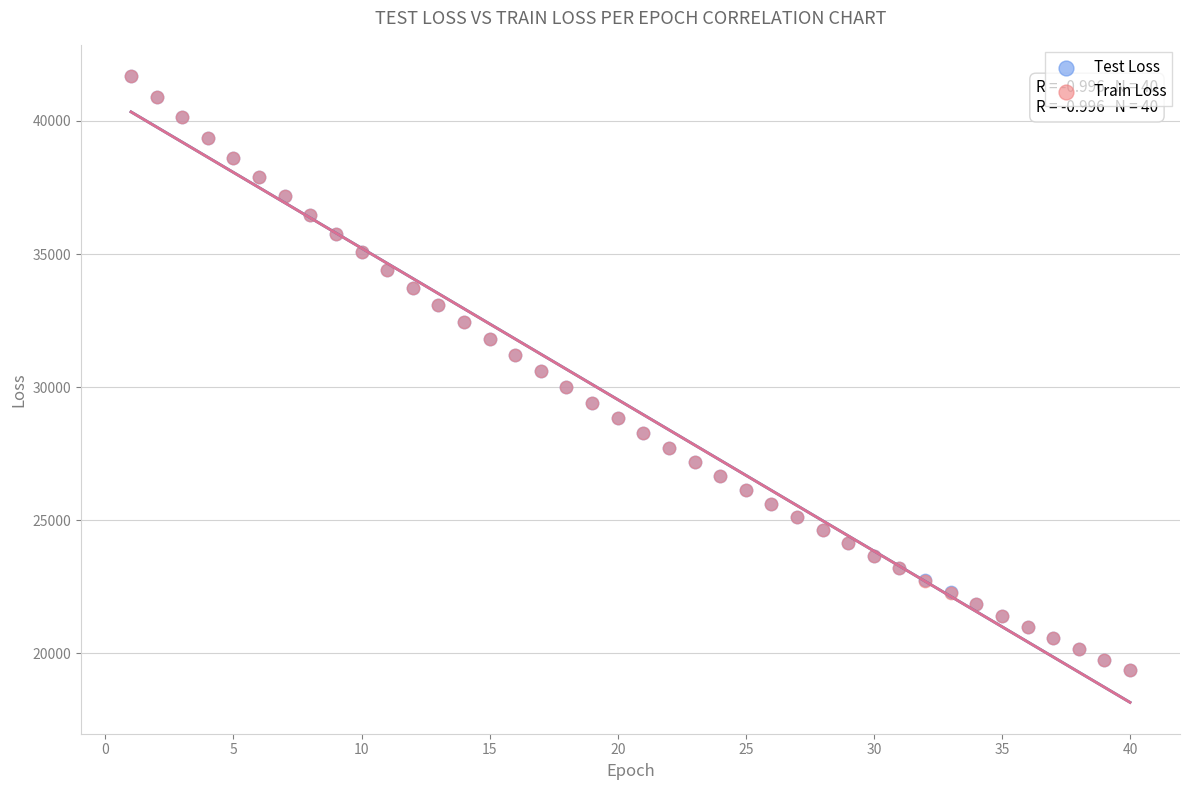

What are all the series names shown in the legend?

Test Loss, Train Loss